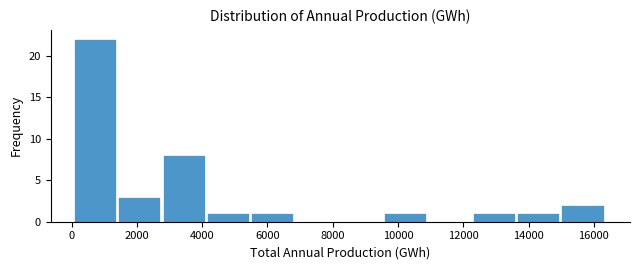

What is the height of the bar covering 13600 to 15000 on the x-axis? Neither the bar edges nor the heights are printed on the chart, so give them approximately, as read against the axes.

1